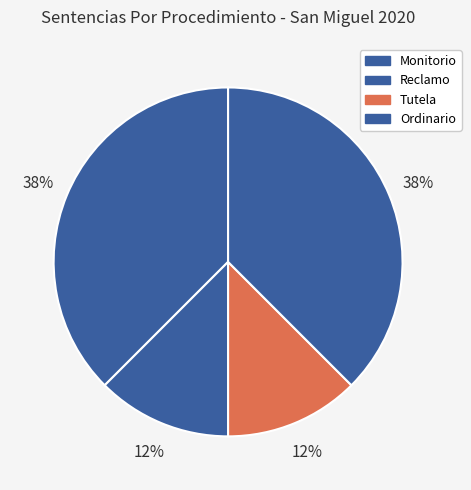

Count the number of slices in the pie.

4